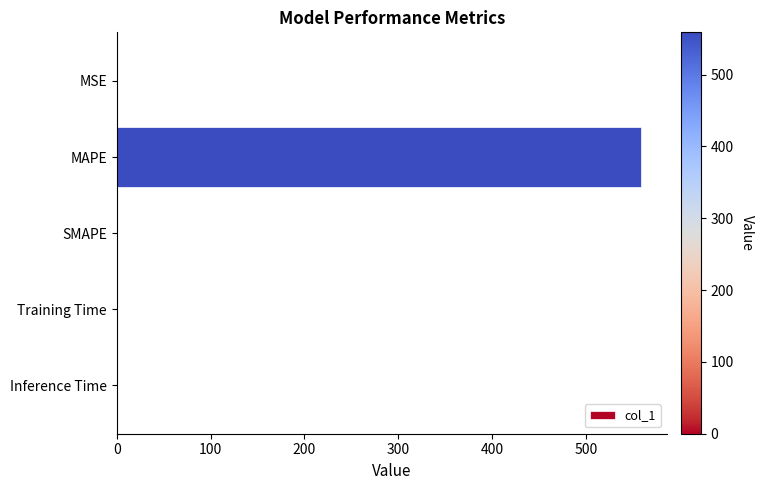

The chart shows a value of -245.2 at SMAPE. True or false?

False